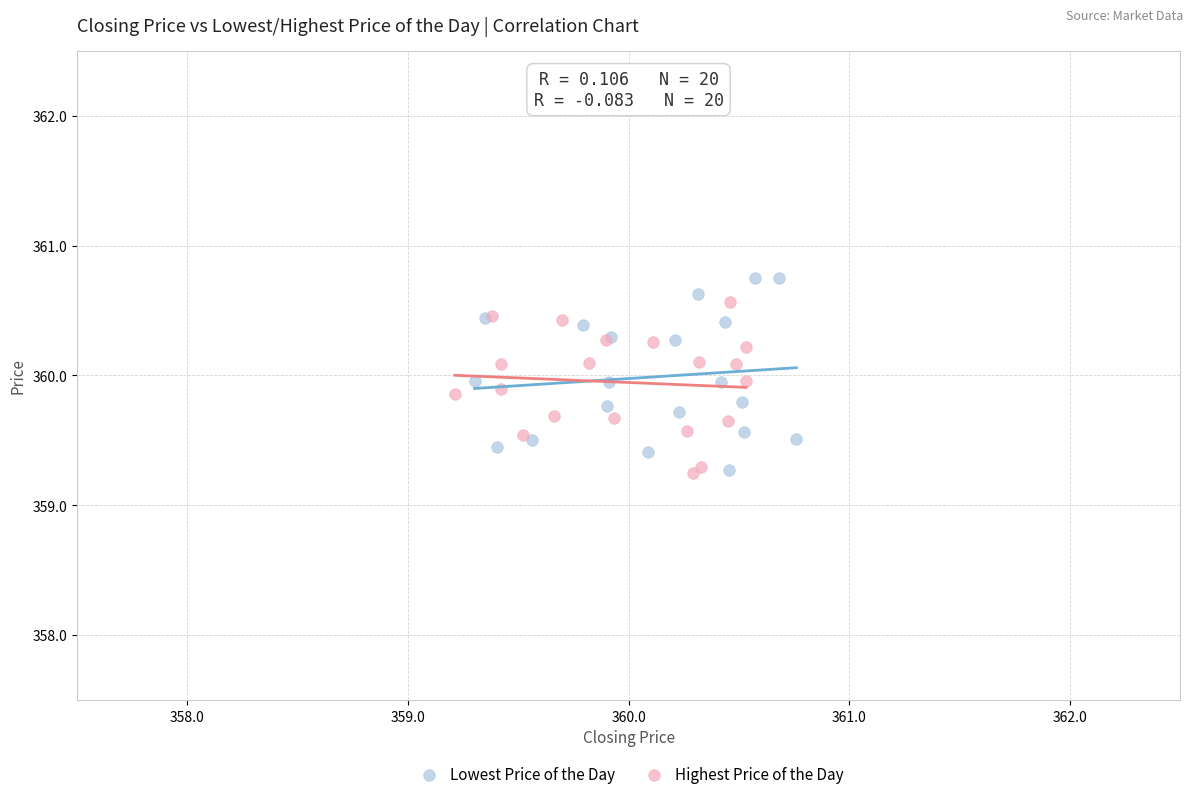

What are all the series names shown in the legend?

Lowest Price of the Day, Highest Price of the Day